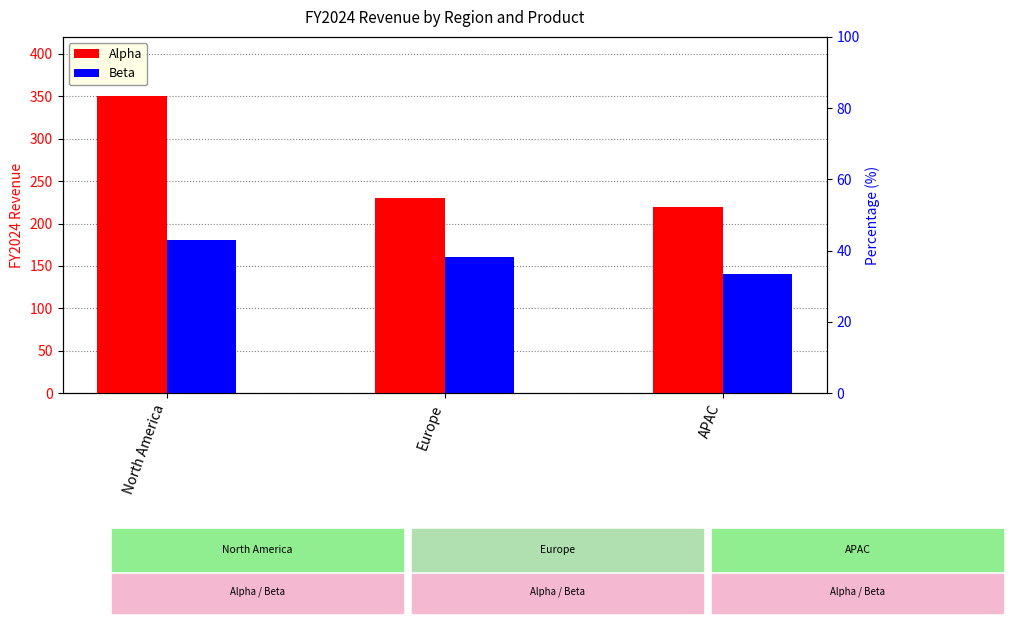

What is the total value across all series at North America?

530